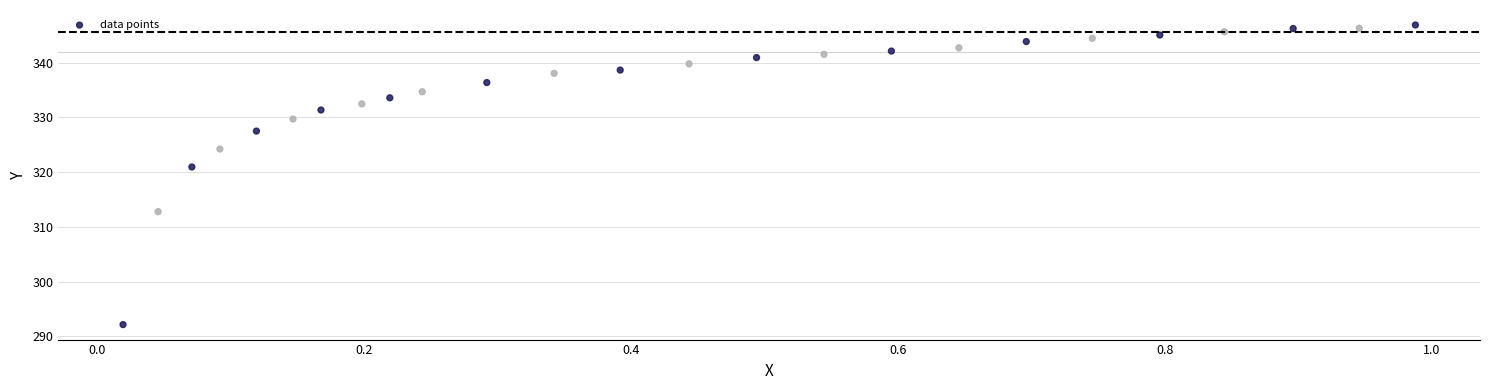

What Y value in the scatter plot is closest to 319?

320.9